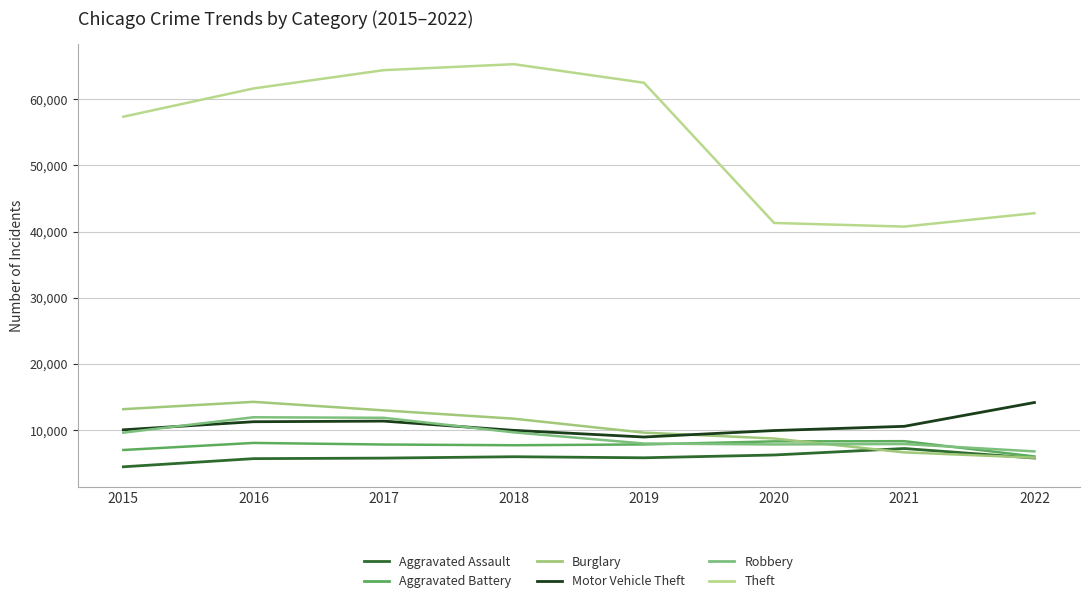

Reading left to right, transcribe all the data shown in this chart.

Aggravated Assault: 4480	5712	5793	6001	5840	6263	7241	5798
Aggravated Battery: 7018	8085	7845	7735	7857	8319	8347	6042
Burglary: 13184	14289	13001	11746	9639	8754	6656	5859
Motor Vehicle Theft: 10068	11286	11380	9983	8978	9955	10593	14188
Robbery: 9638	11960	11880	9679	7994	7855	7919	6804
Theft: 57350	61618	64380	65282	62480	41304	40755	42780